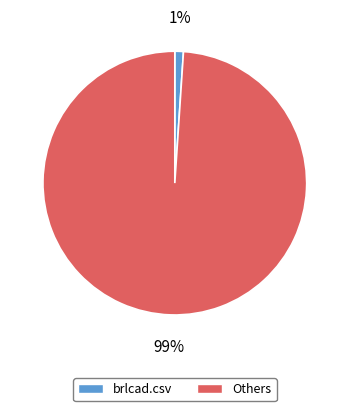

The brlcad.csv slice represents 1% of the pie. True or false?

True